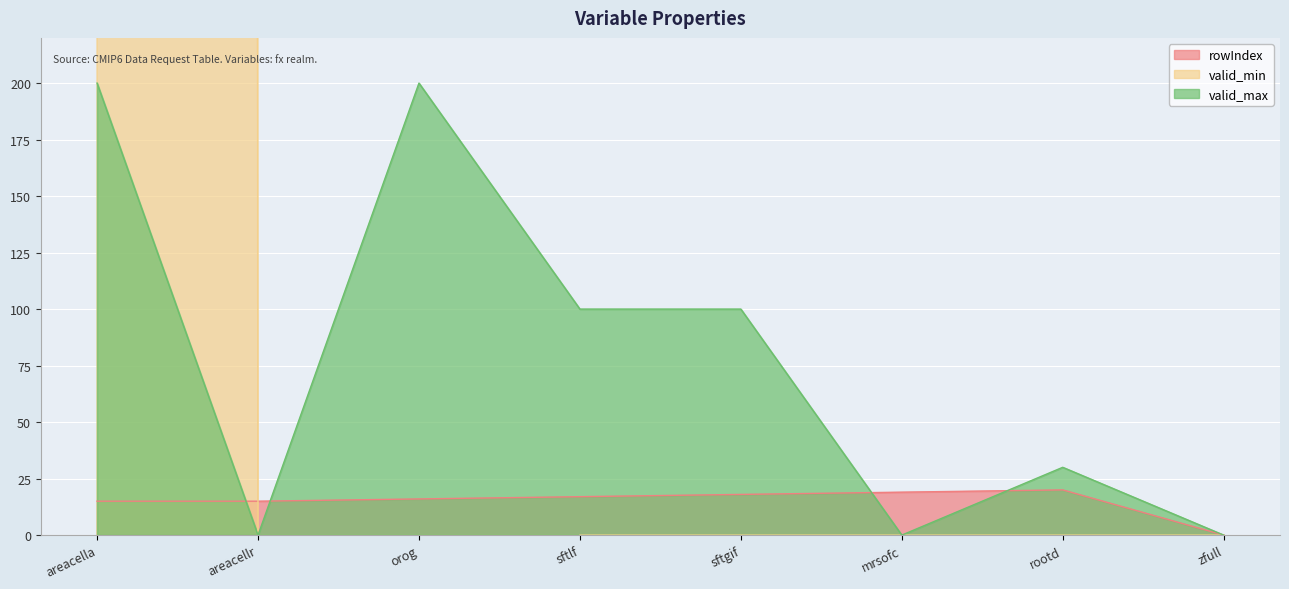

Between which two adjacent categories do valid_min and rowIndex first intersect?

areacella and areacellr